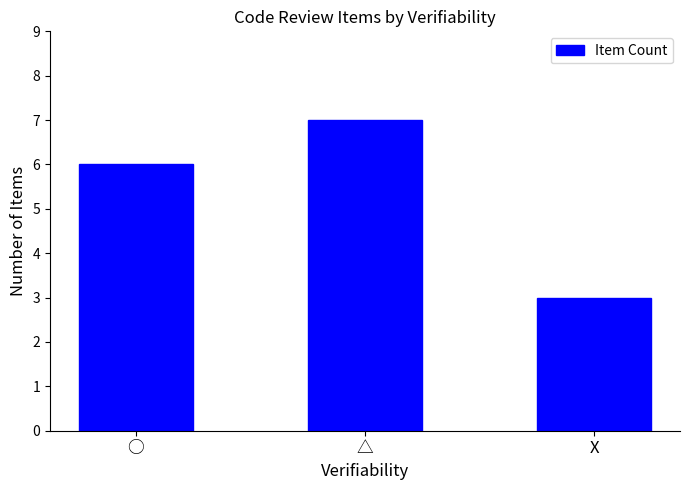

How many values are below 6?

1